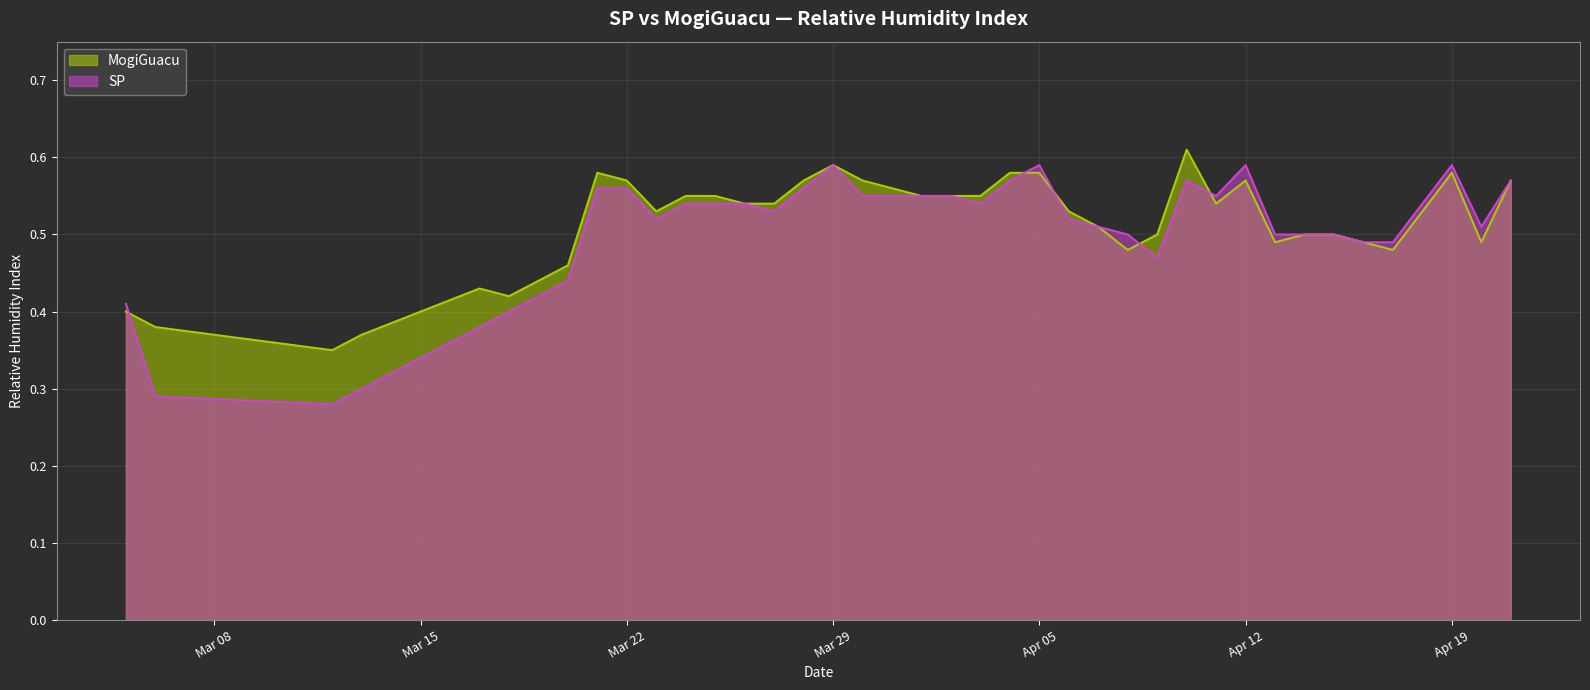

At how many categories does at least one series exceed 0?

40